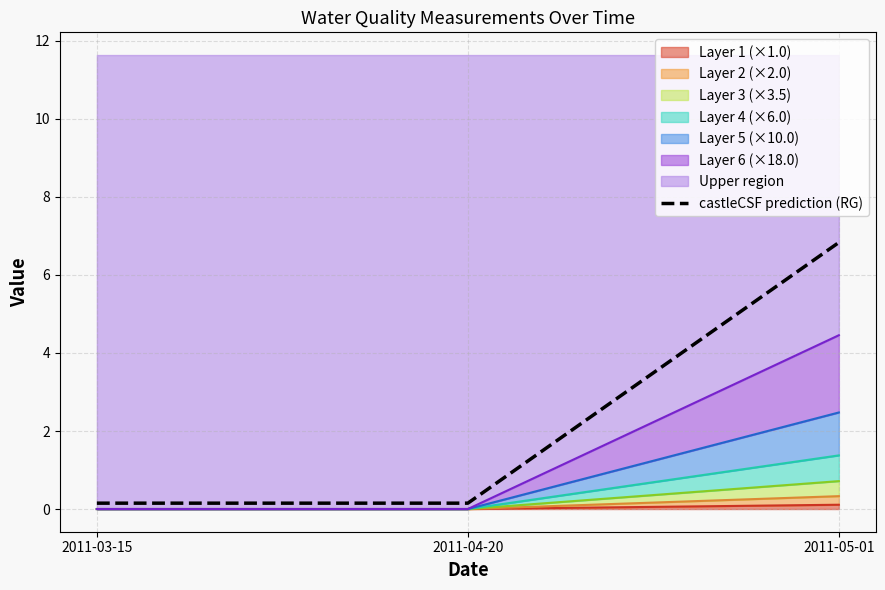

Which label corresponds to the smallest value in the chart?

2011-03-15